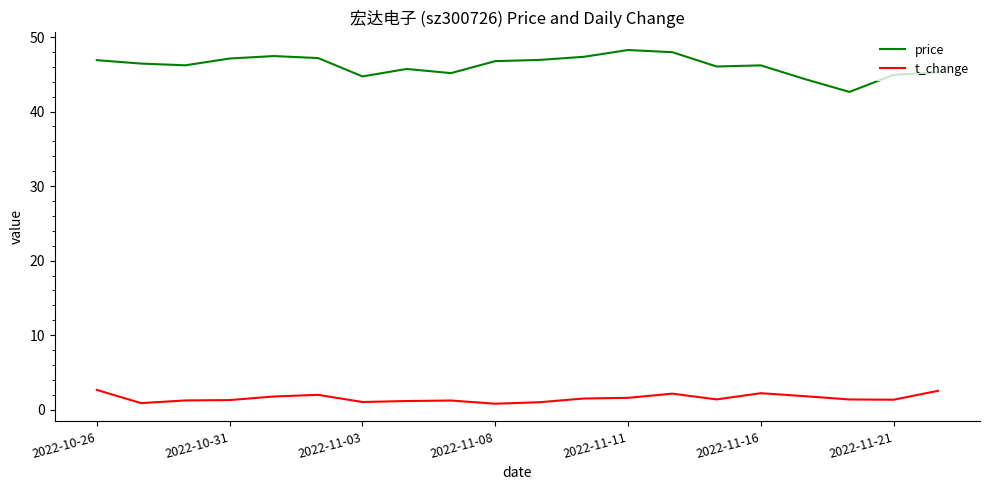

What is the maximum value for price?

48.3